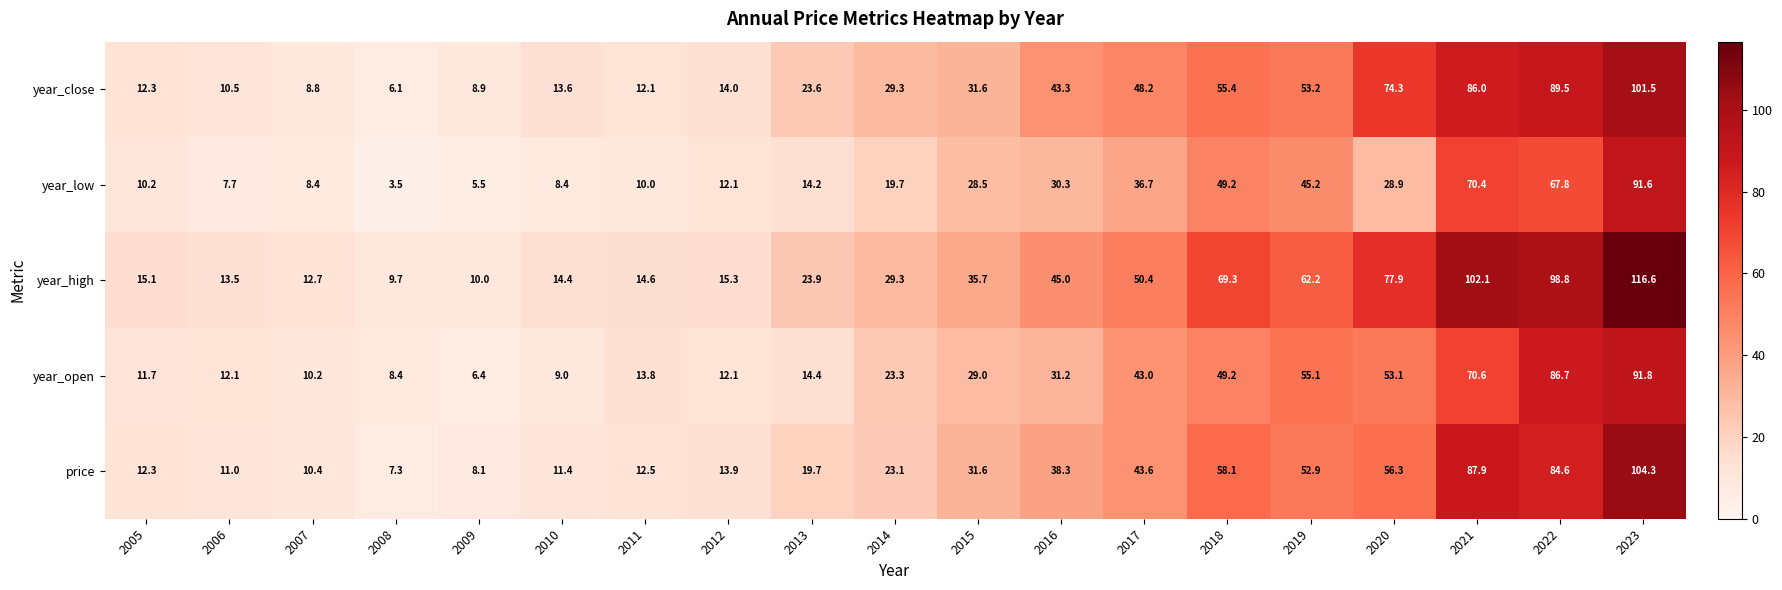

Where does the price series first go above 23?

2014